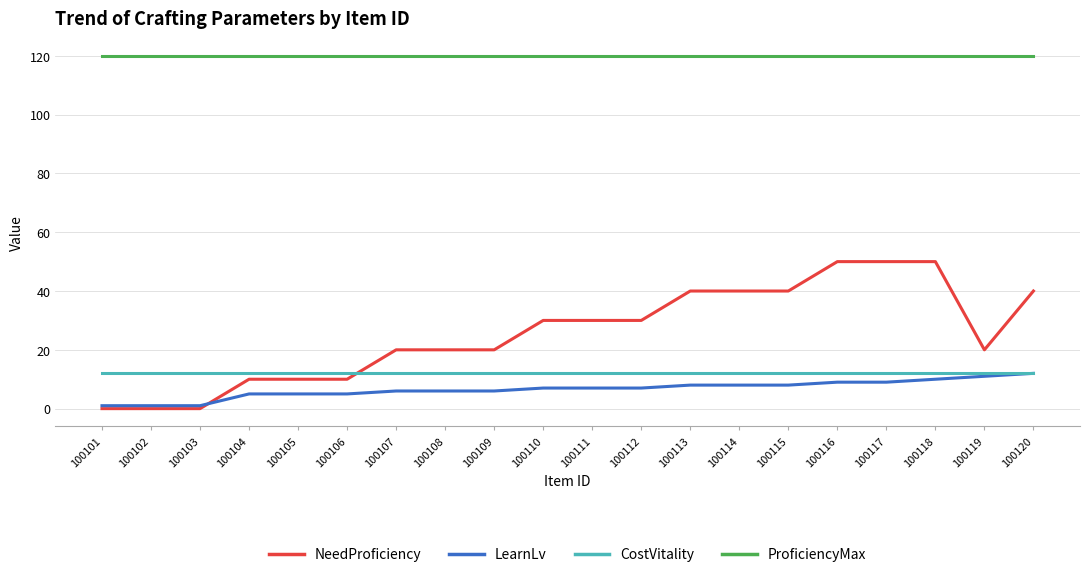

How many lines are shown in the chart?

4